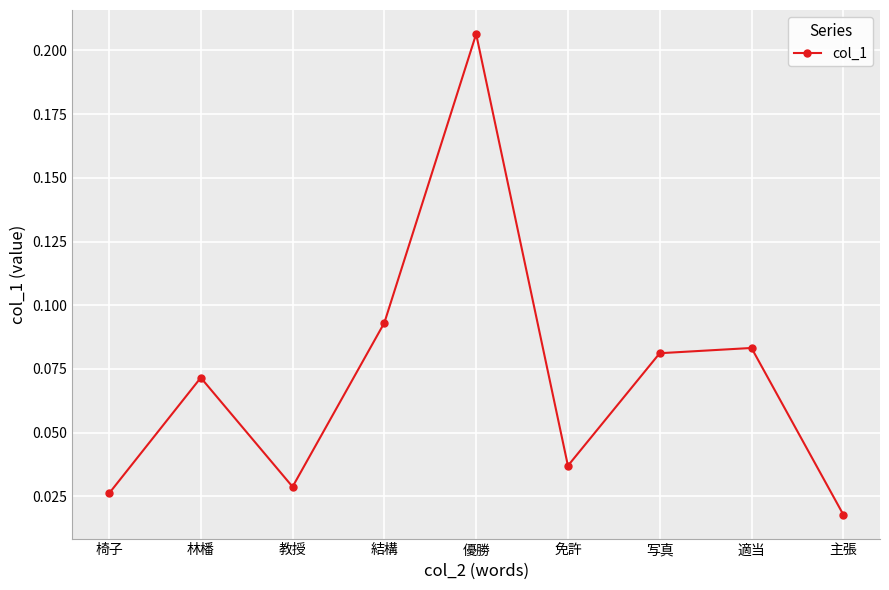

What is the label of the 8th point from the right?

林橎